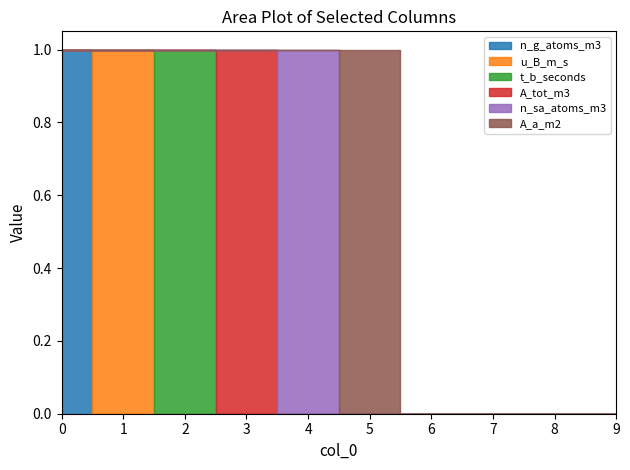

Which series has the widest spread of values?

n_g_atoms_m3